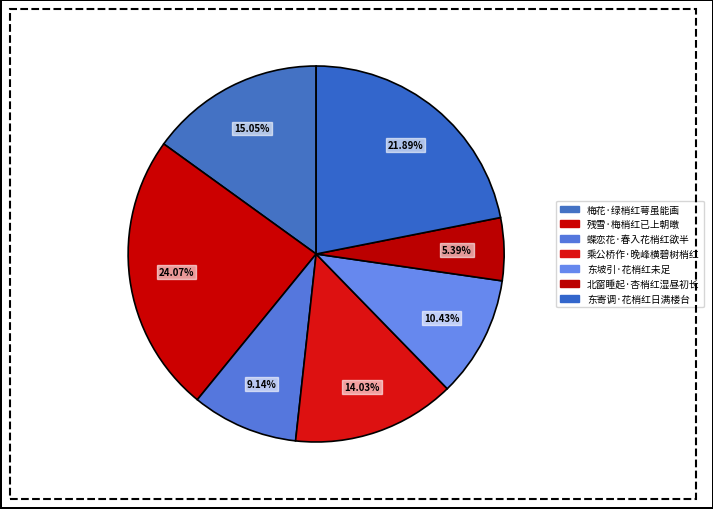

Approximately how many times larger is the value at 残雪·梅梢红已上朝暾 compared to 东坡引·花梢红未足?

2.3